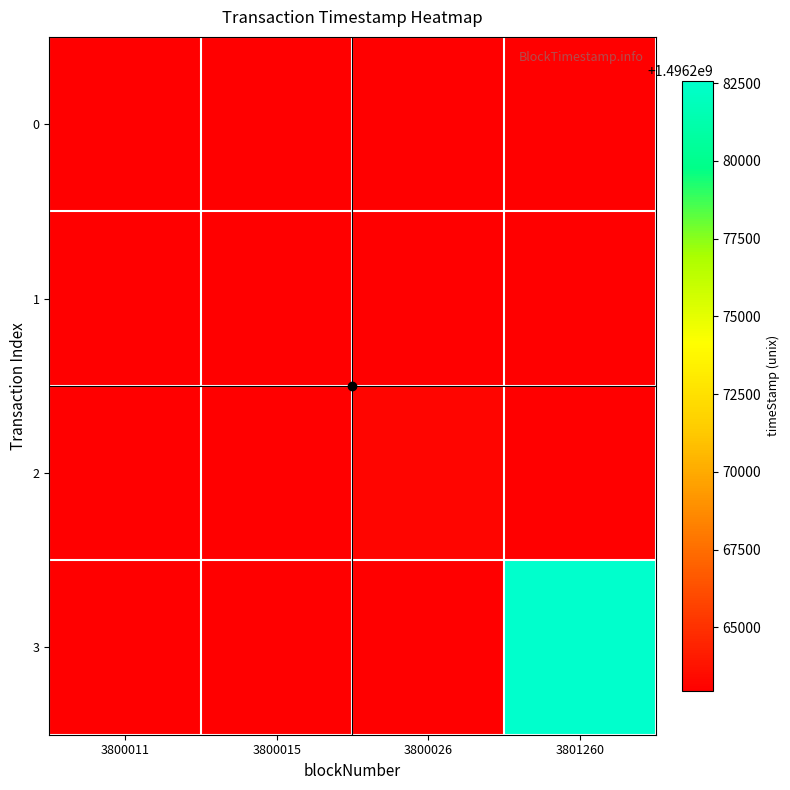

At which category is the sum across all series the highest?

3801260